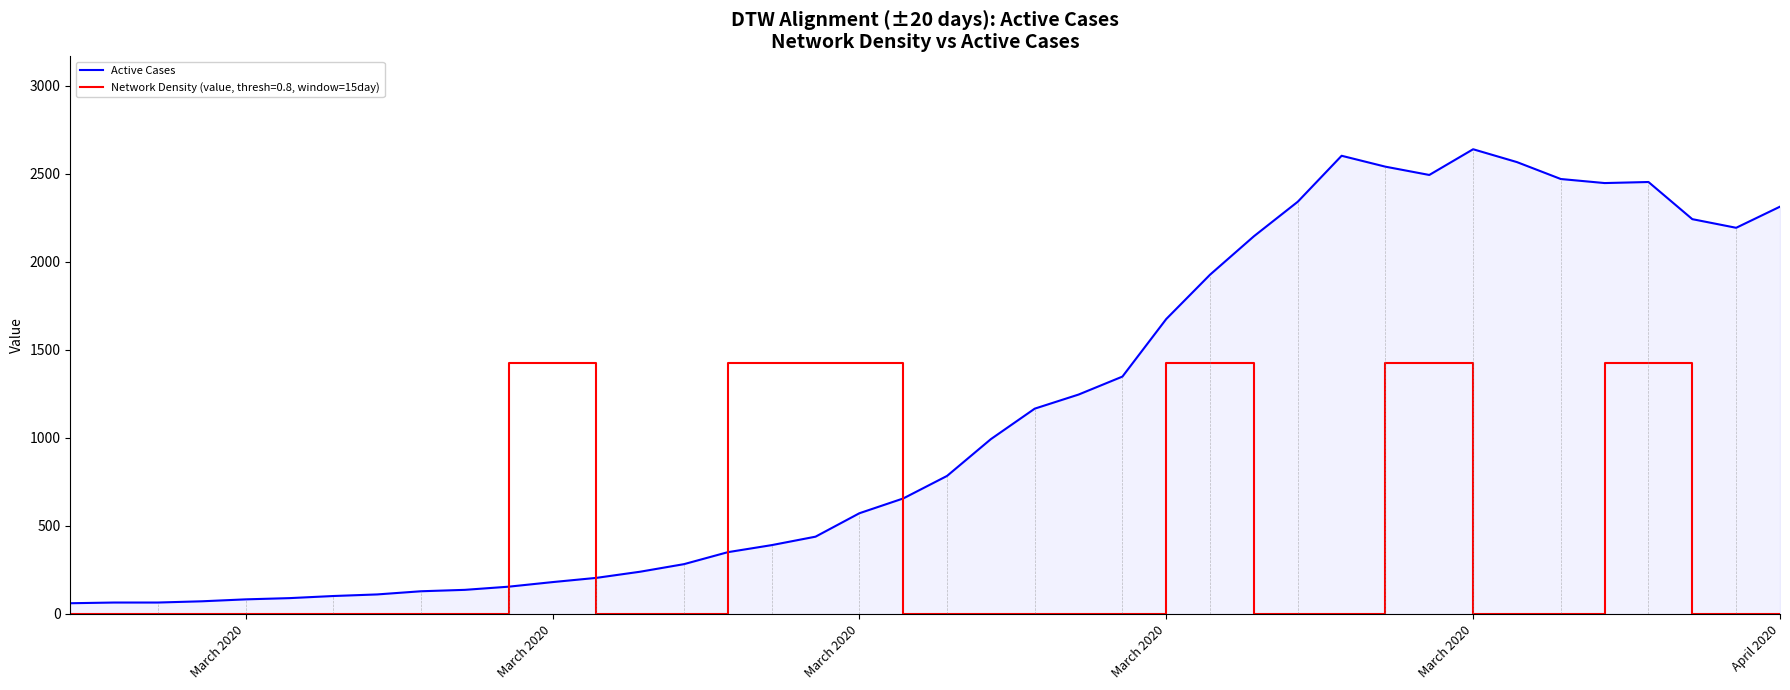

Which series has the largest range (max minus min)?

Active Cases